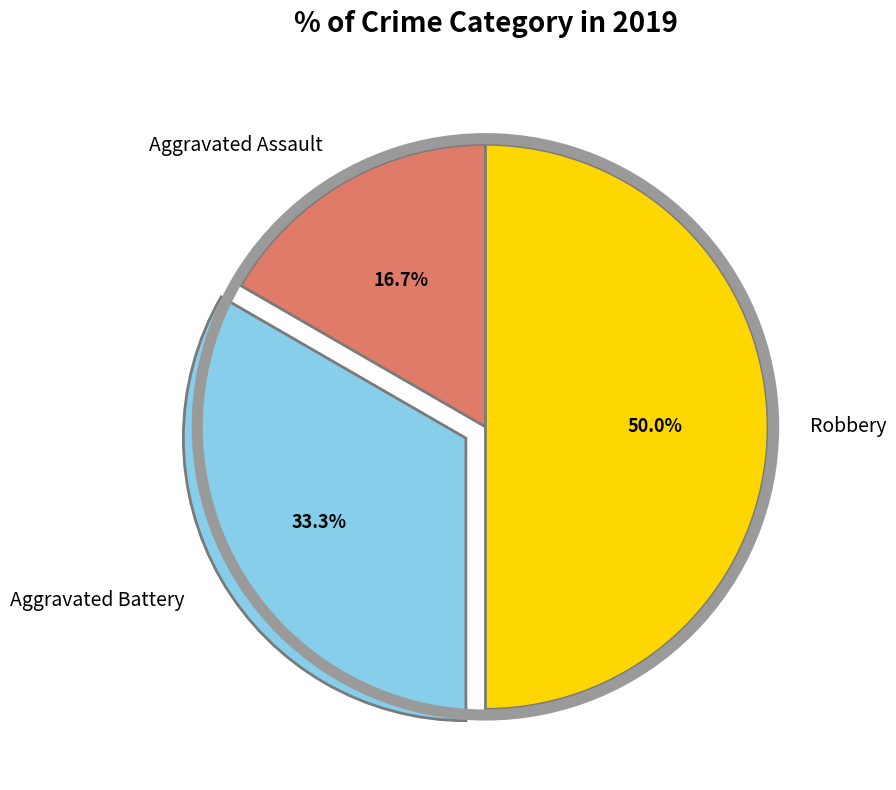

Does Aggravated Battery account for over 50% of the chart?

No